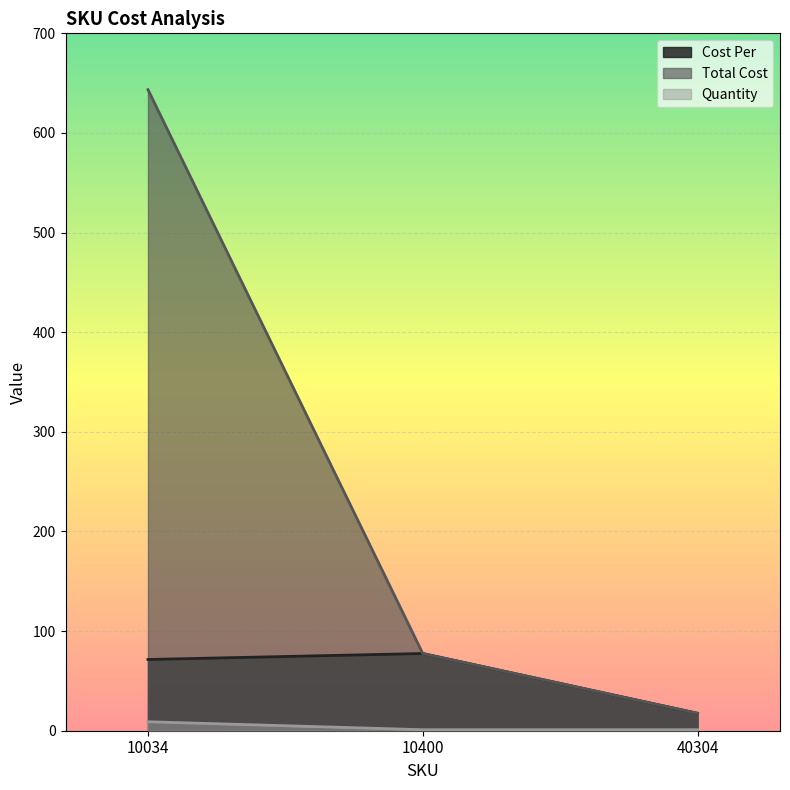

Between 10034 and 40304, which is larger?

10034